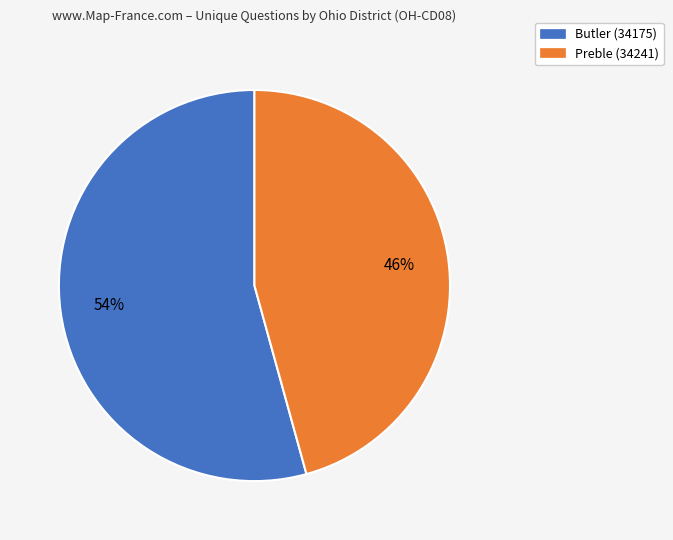

To the nearest percent, what percentage of the pie is Butler (34175)?

54%